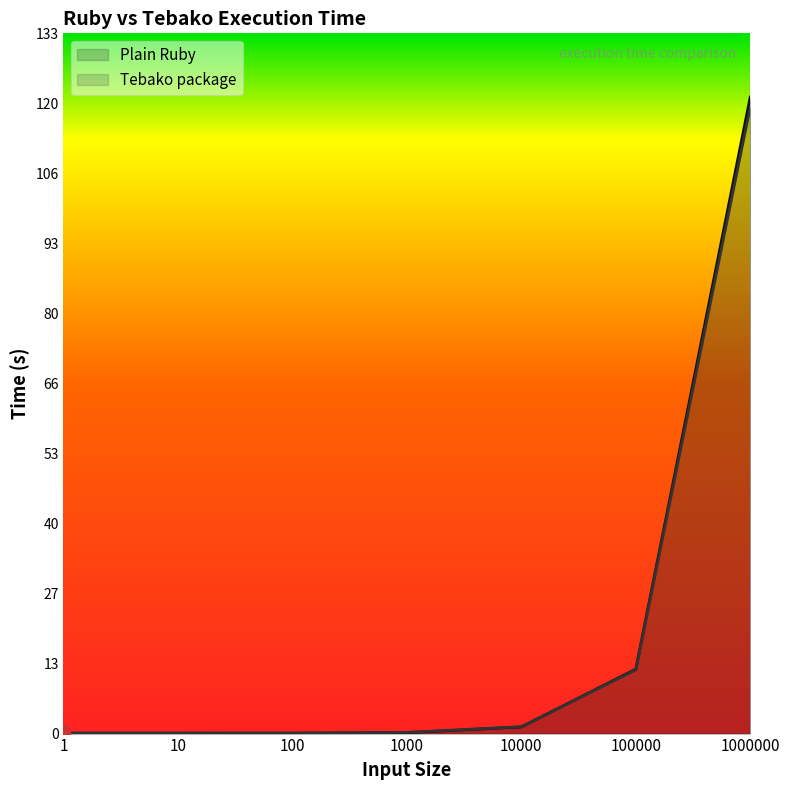

What is the difference between the maximum and minimum values in the Tebako package series?

118.8